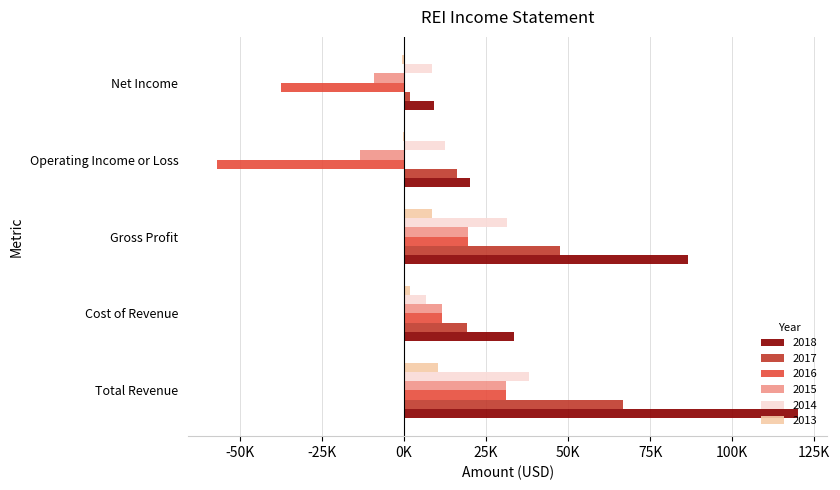

What are all the series names shown in the legend?

2018, 2017, 2016, 2015, 2014, 2013